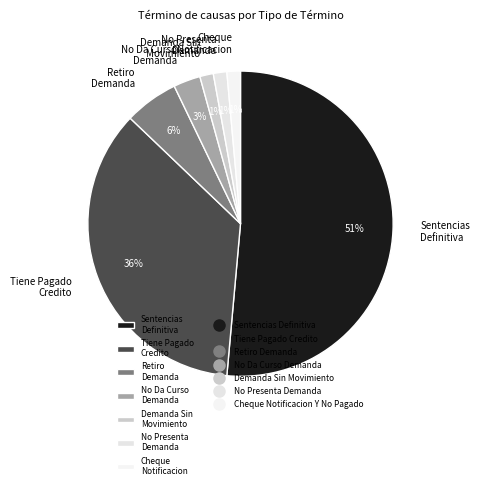

Which category has the biggest portion of the pie?

Sentencias Definitiva